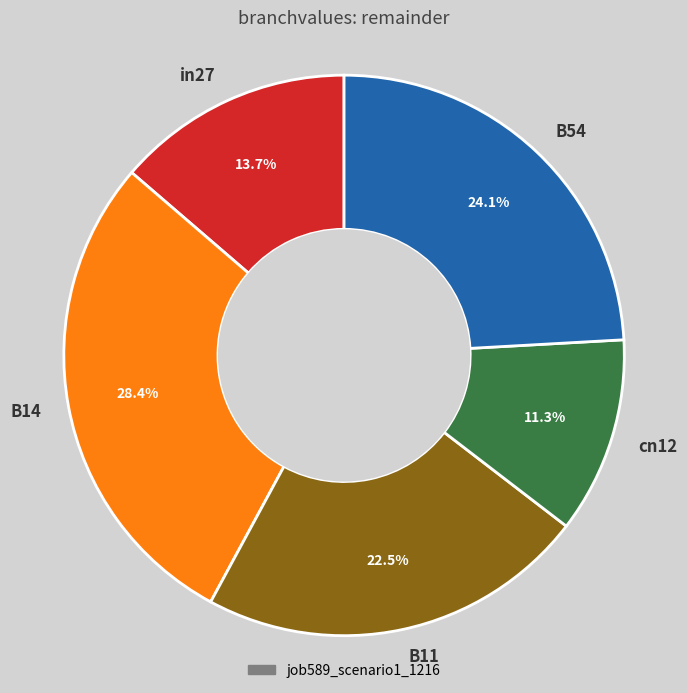

To the nearest percent, what is the combined percentage of B11 and in27?

36%